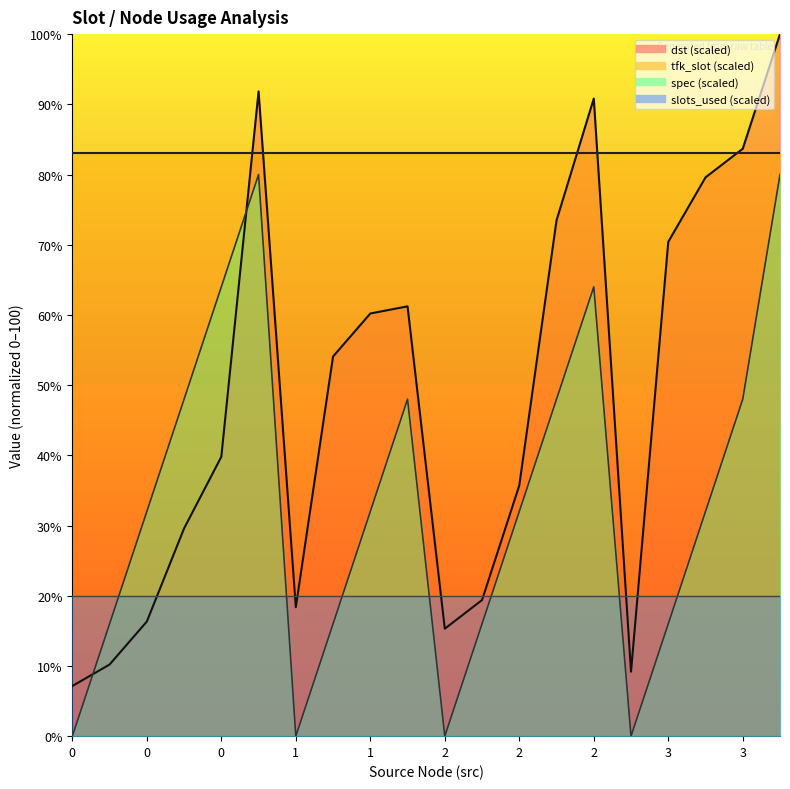

What is the maximum value for dst?

100.0